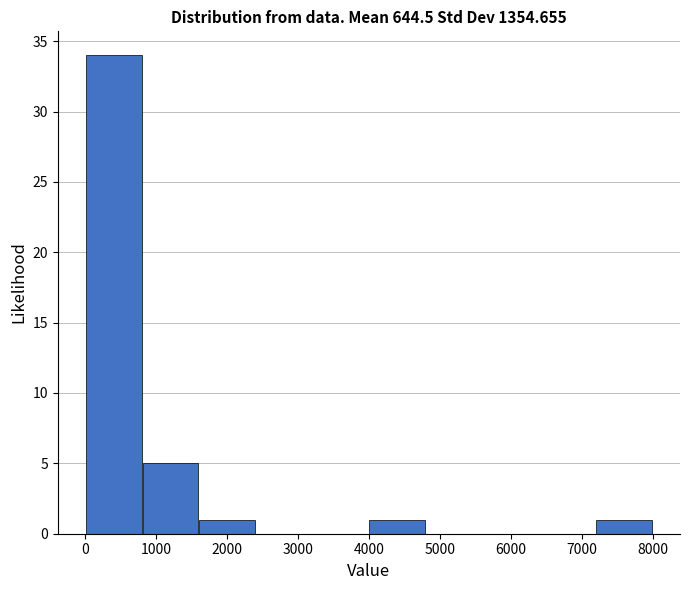

Reading left to right, transcribe this chart: for each bar, give the range it covers on the x-axis and its height. Neither the bar edges nor the heights are printed on the chart, so give them approximately, as read against the axes.

0 to 800: 34
800 to 1600: 5
1600 to 2400: 1
2400 to 3200: 0
3200 to 4000: 0
4000 to 4800: 1
4800 to 5600: 0
5600 to 6400: 0
6400 to 7200: 0
7200 to 8000: 1